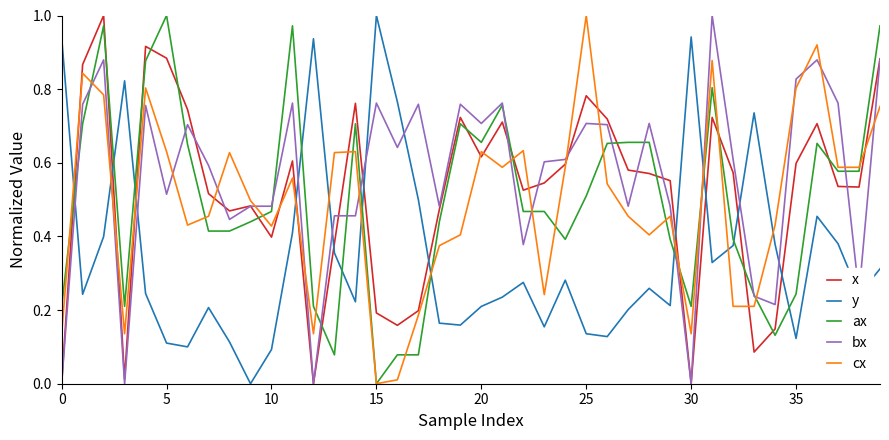

What is the sum of all bx values?

22.5